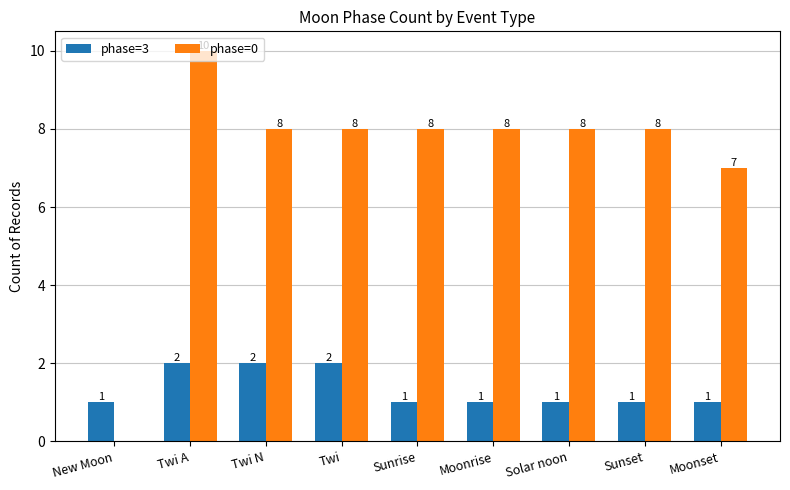

What is the average value of the phase=0 series?

7